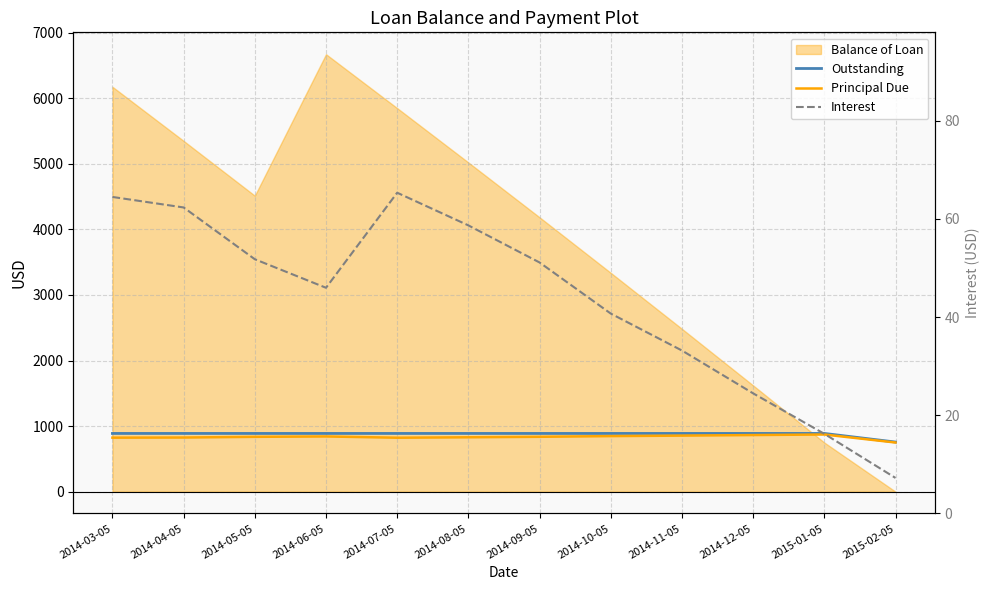

What is the label of the 10th point from the right?

2014-05-05